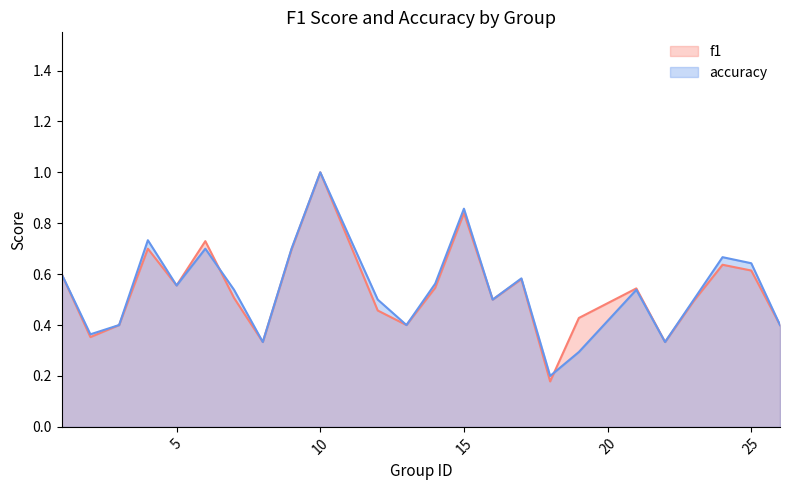

How many distinct data groups are displayed?

2